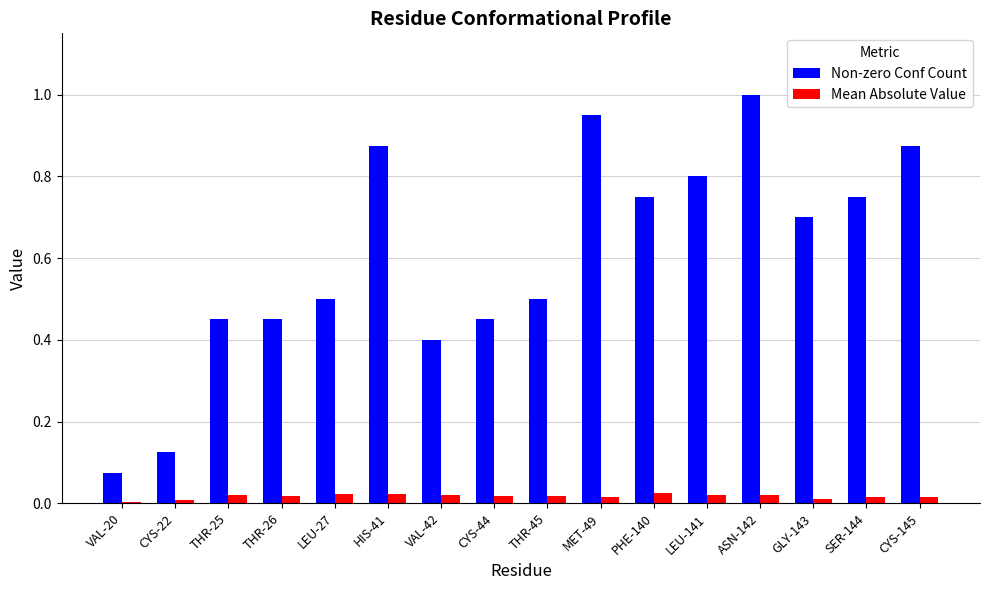

Which series has the widest spread of values?

Non-zero Conf Count